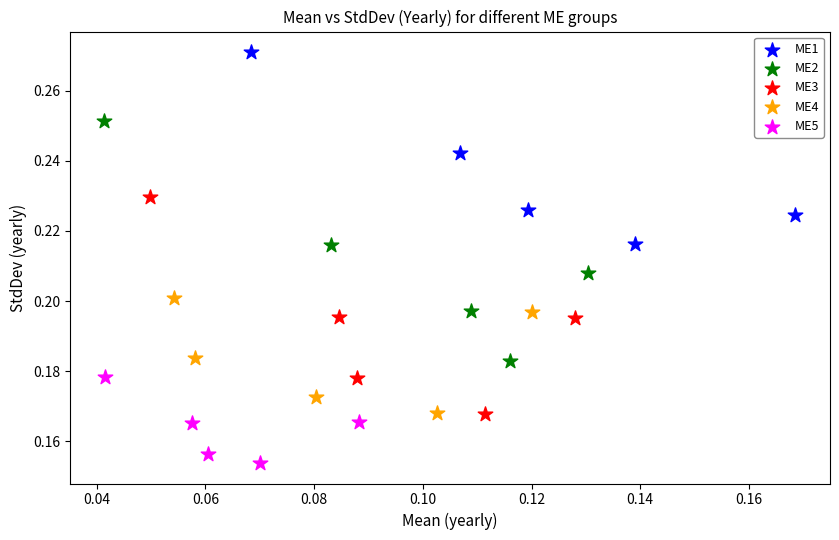

What are all the series names shown in the legend?

ME1, ME2, ME3, ME4, ME5